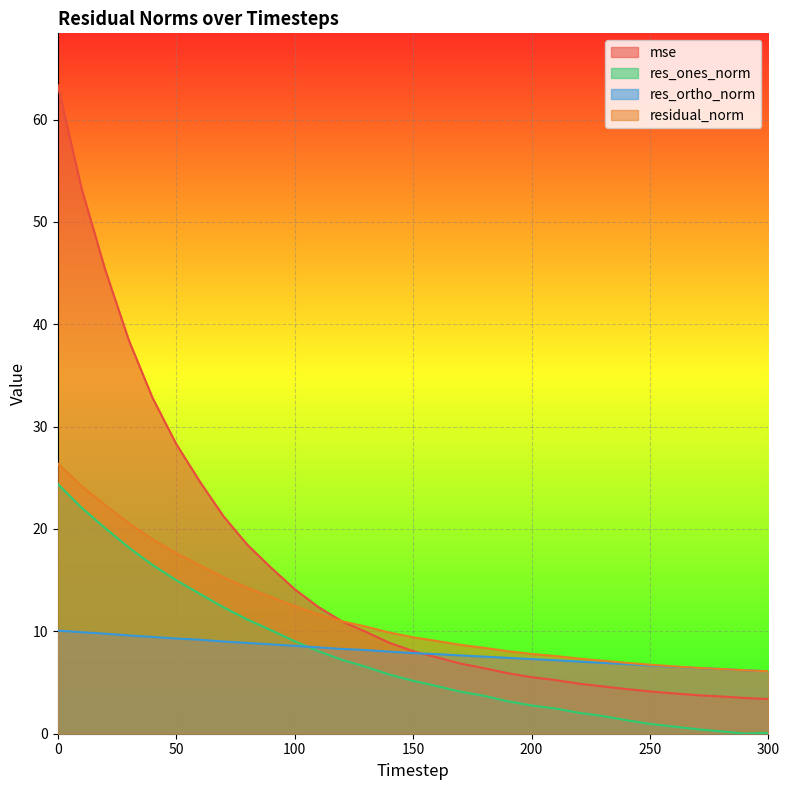

True or false: res_ones_norm and residual_norm intersect in this chart.

False